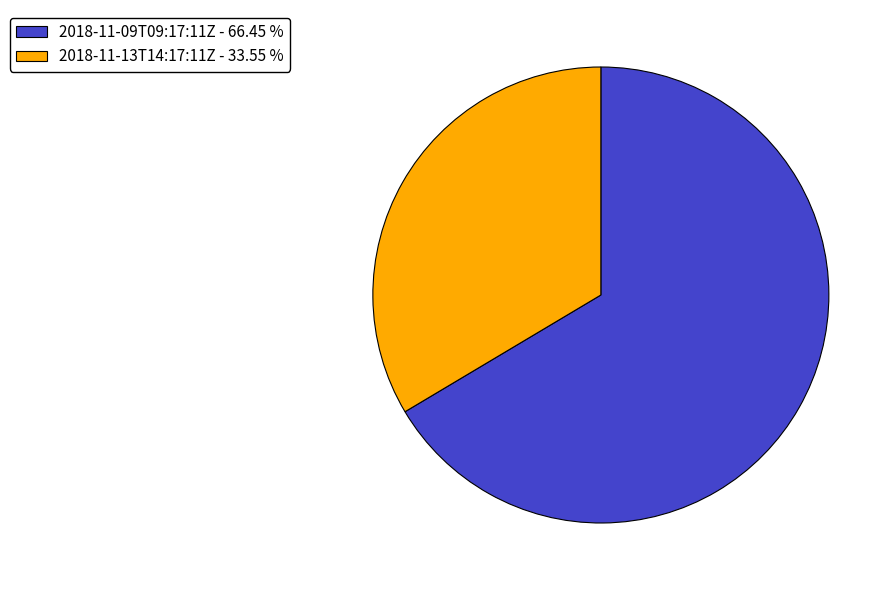

True or false: 2018-11-13T14:17:11Z accounts for 47% of the total.

False